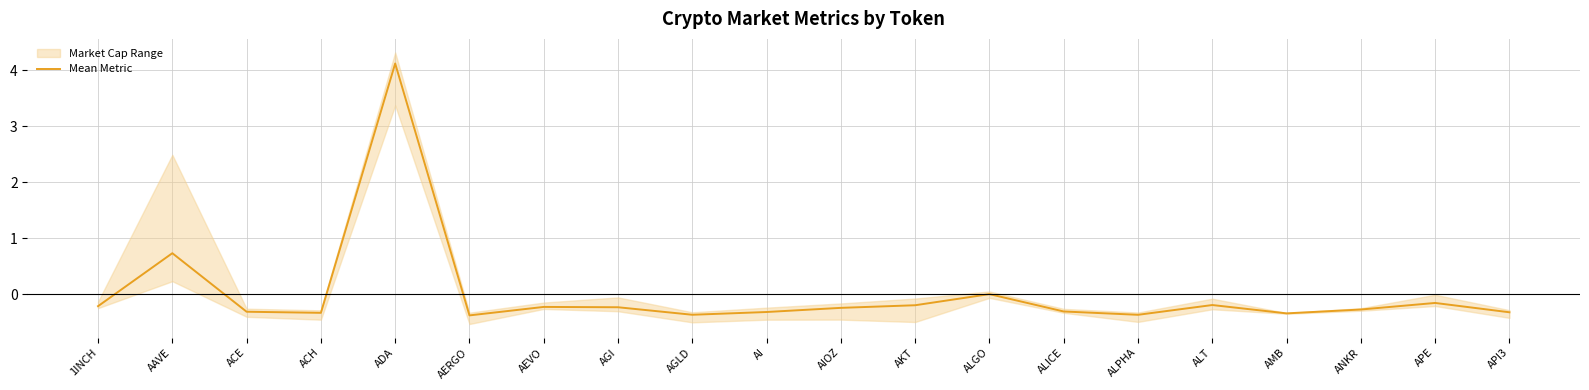

How many data points does each series have?

20